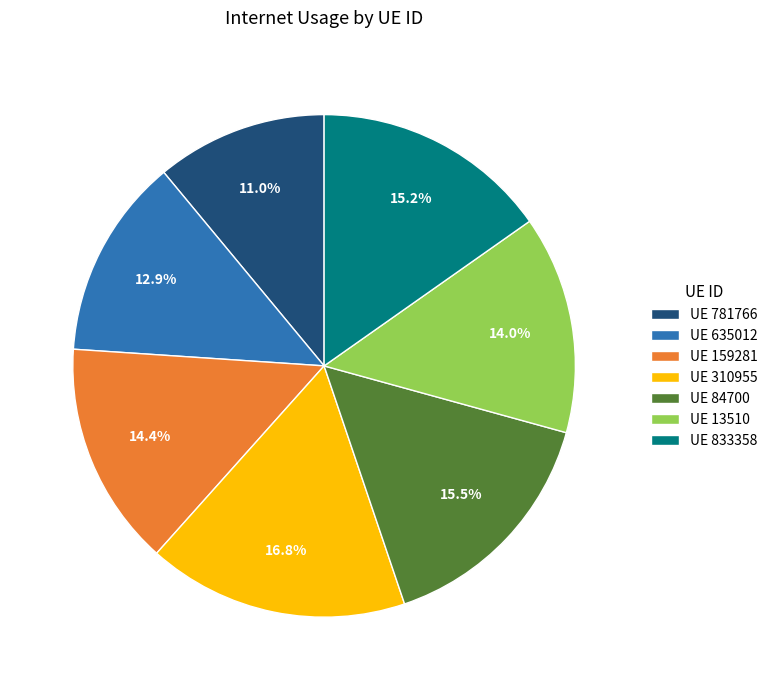

Do UE 13510 and UE 635012 together represent more than half of the pie?

No